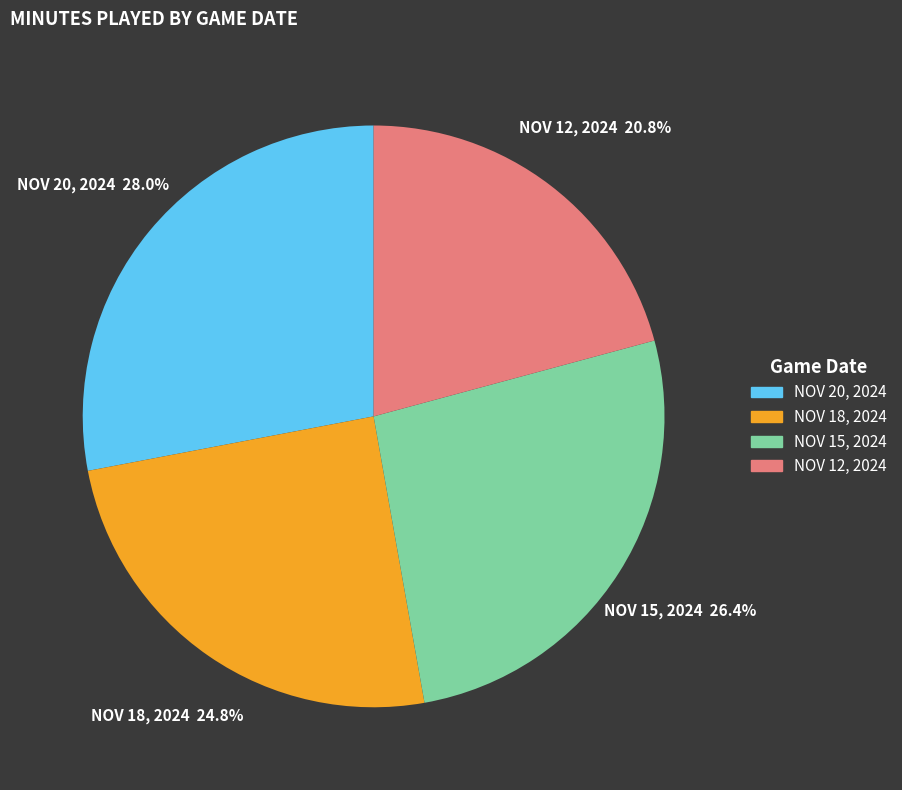

To the nearest percent, what is the combined percentage of NOV 20, 2024 and NOV 12, 2024?

49%